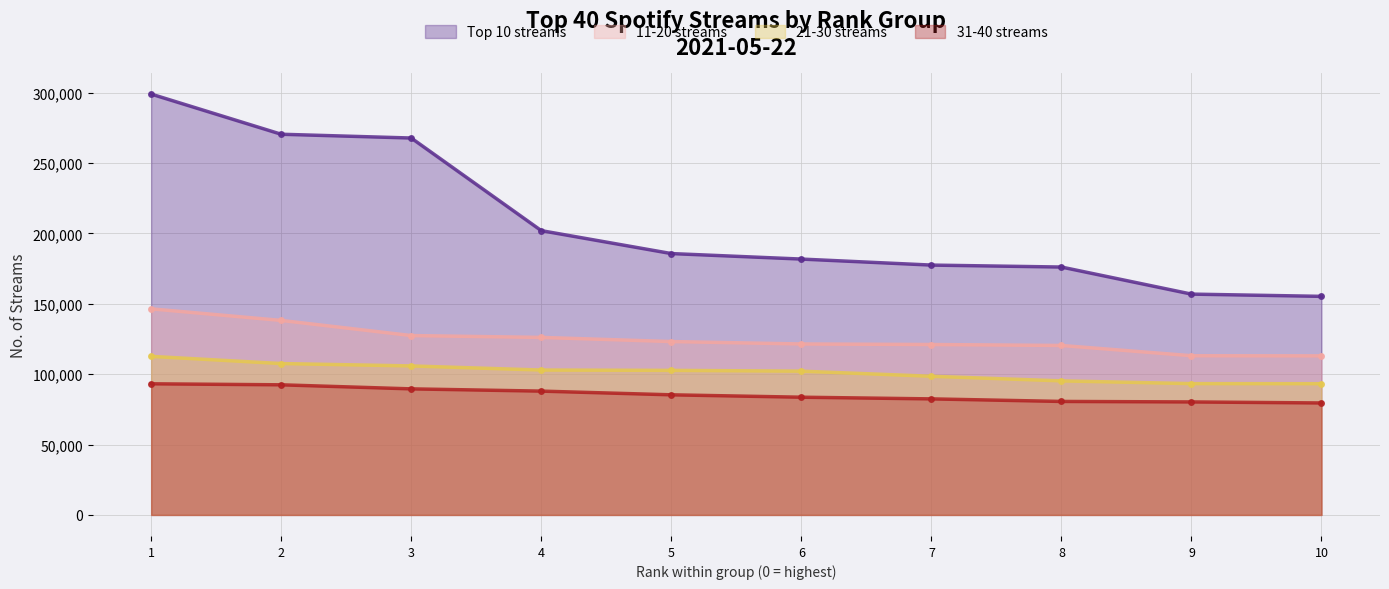

What is the difference between the second highest and minimum values in the Top 10 streams series?

115148